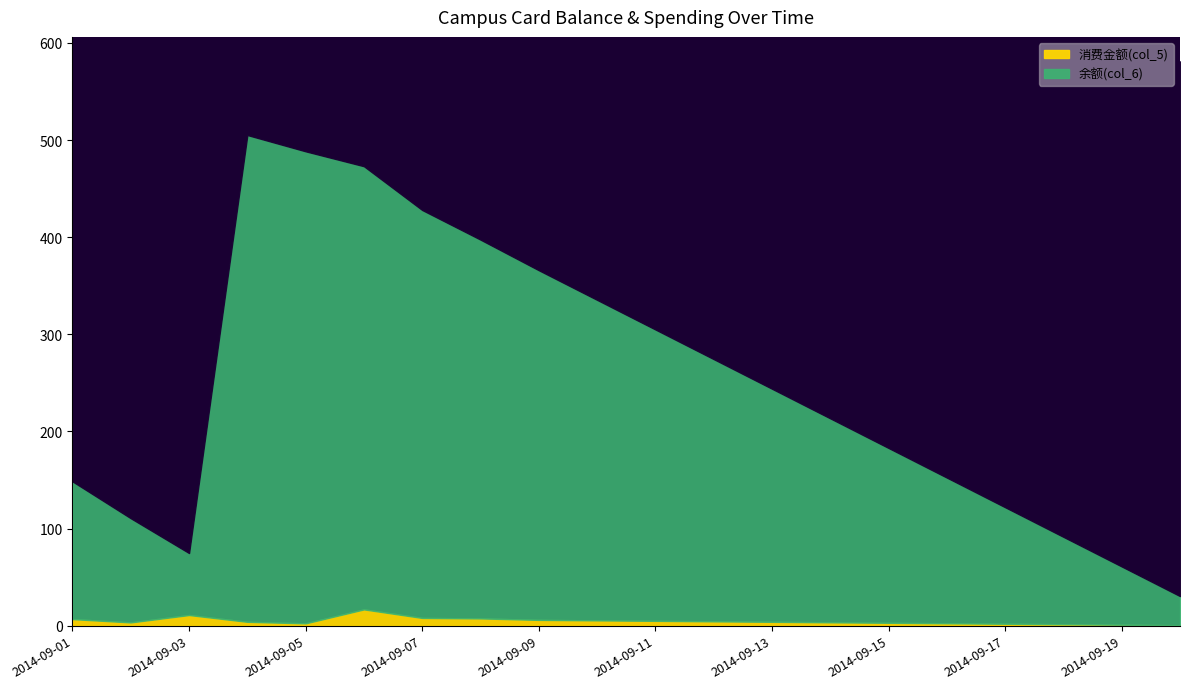

True or false: 消费金额(col_5) and 余额(col_6) intersect in this chart.

False